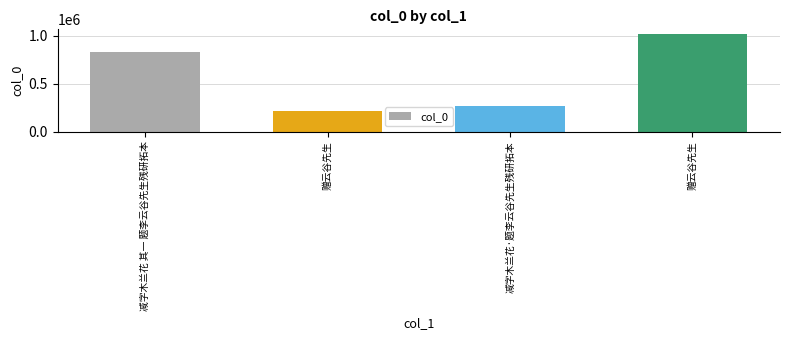

Rank the categories by value from highest to lowest.

赠云谷先生, 减字木兰花 其一 题李云谷先生残研拓本, 减字木兰花·题李云谷先生残研拓本, 赠云谷先生